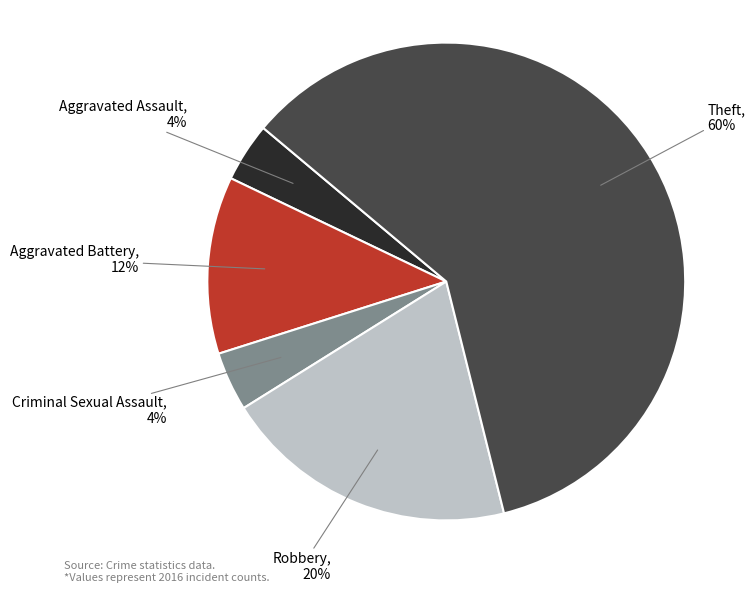

Is it true that Aggravated Battery is 22% of the pie?

False